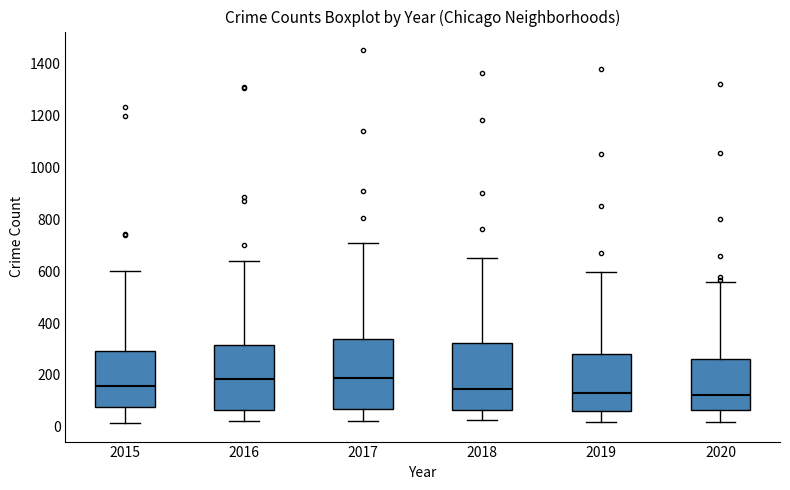

Reading left to right, transcribe this box plot: for each box, give where its median line is, the range the box spans, and where its two whiskers end, as read against the y-axis. The values are not printed on the chart, so give them approximately, as read against the axis.

2015: median 160, box 80 to 300, whiskers 20 to 600
2016: median 180, box 60 to 320, whiskers 20 to 640
2017: median 180, box 60 to 340, whiskers 20 to 720
2018: median 140, box 60 to 320, whiskers 20 to 660
2019: median 120, box 60 to 280, whiskers 20 to 600
2020: median 120, box 60 to 260, whiskers 20 to 560